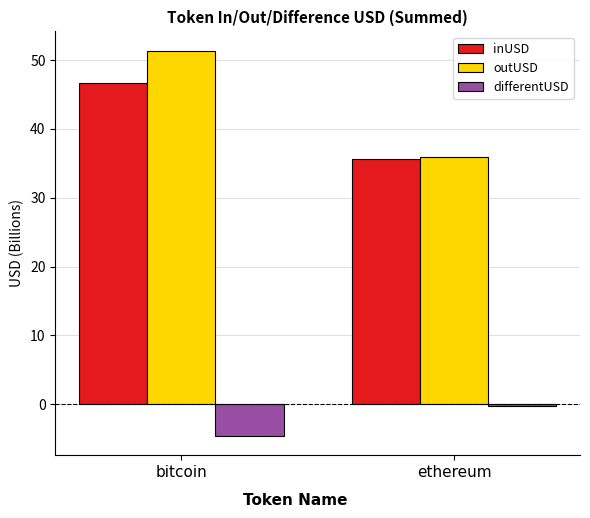

Reading right to left, list all the values displayed in this chart.

inUSD: ethereum=35.7	bitcoin=46.7
outUSD: ethereum=36.0	bitcoin=51.4
differentUSD: ethereum=-0.3	bitcoin=-4.6